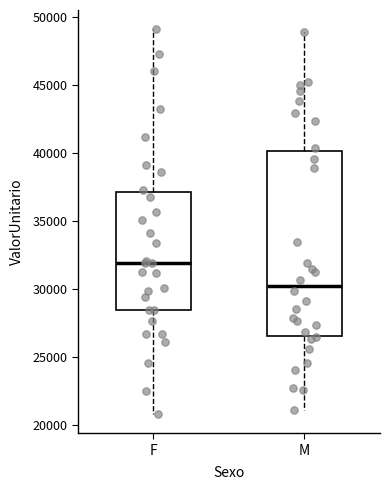

Reading left to right, transcribe this box plot: for each box, give where its median line is, the range the box spans, and where its two whiskers end, as read against the y-axis. The values are not printed on the chart, so give them approximately, as read against the axis.

F: median 32000, box 28500 to 37000, whiskers 21000 to 49000
M: median 30500, box 26500 to 40000, whiskers 21000 to 49000